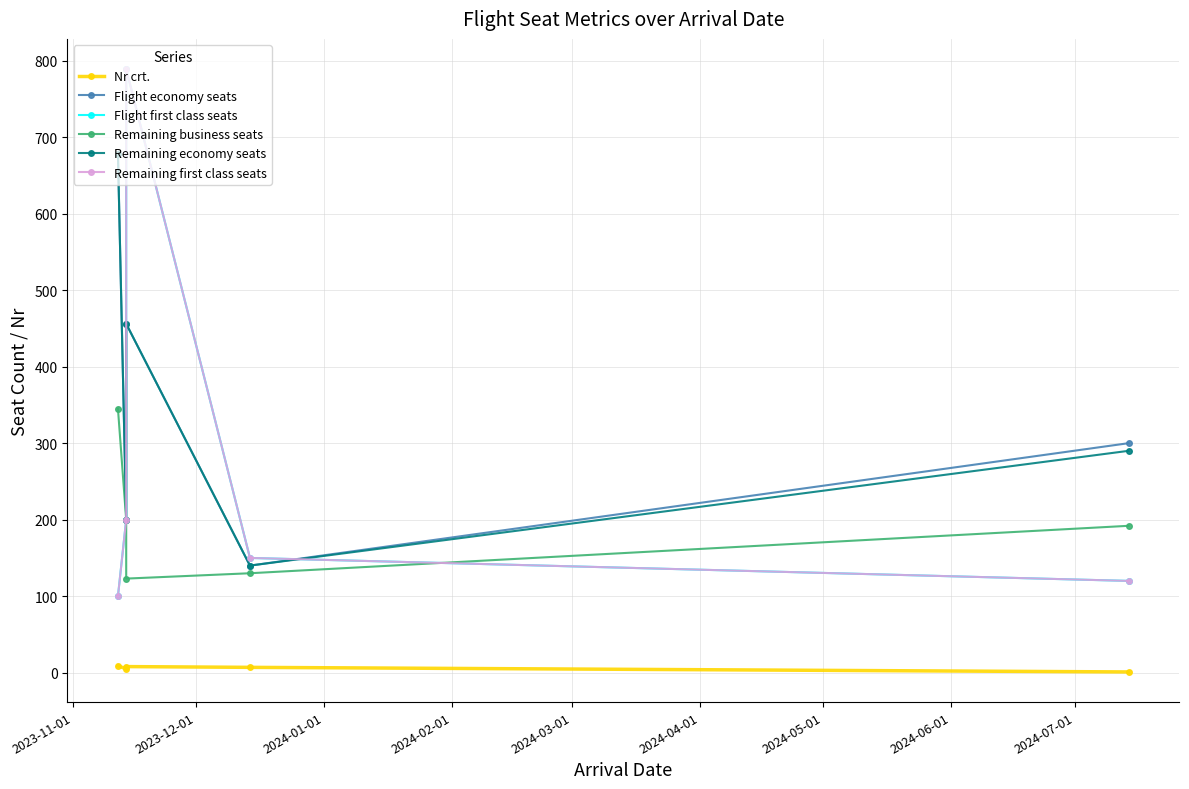

How many data points in Flight economy seats are above 300?

2